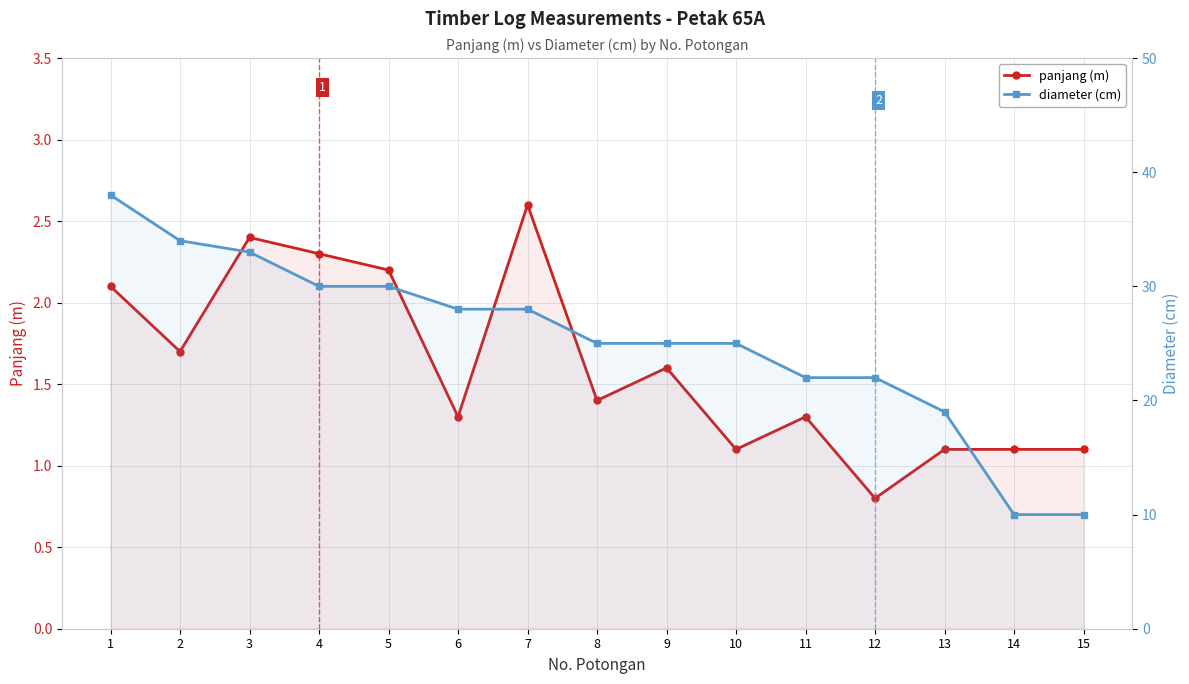

Which category has the lowest value across all series?

12